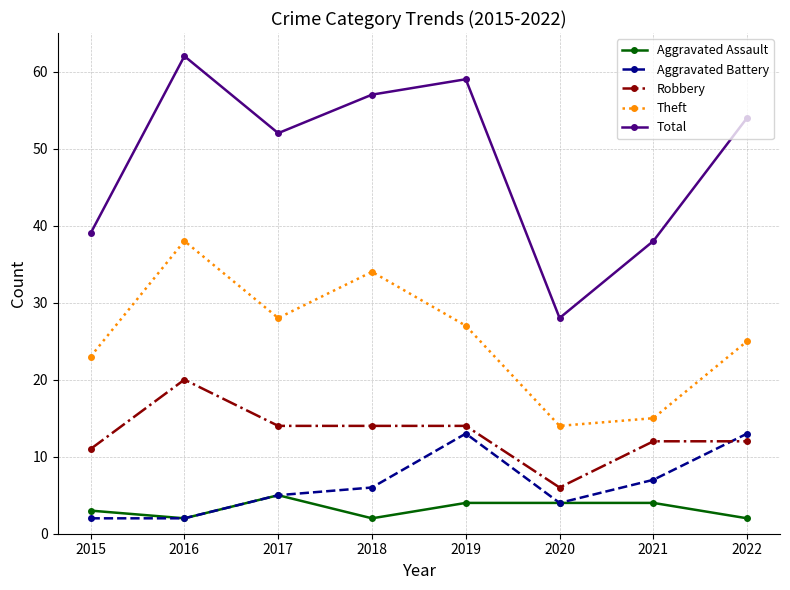

The Aggravated Battery series shows 21 at 2019. True or false?

False